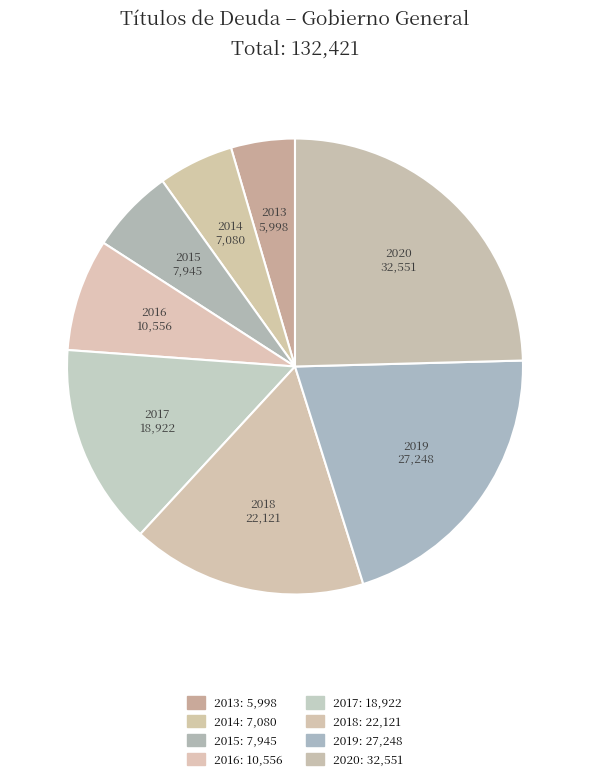

The 2016 slice represents 8% of the pie. True or false?

True